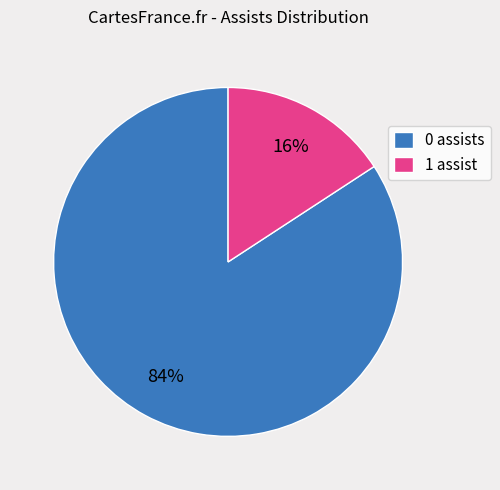

Which slice is the smallest?

1